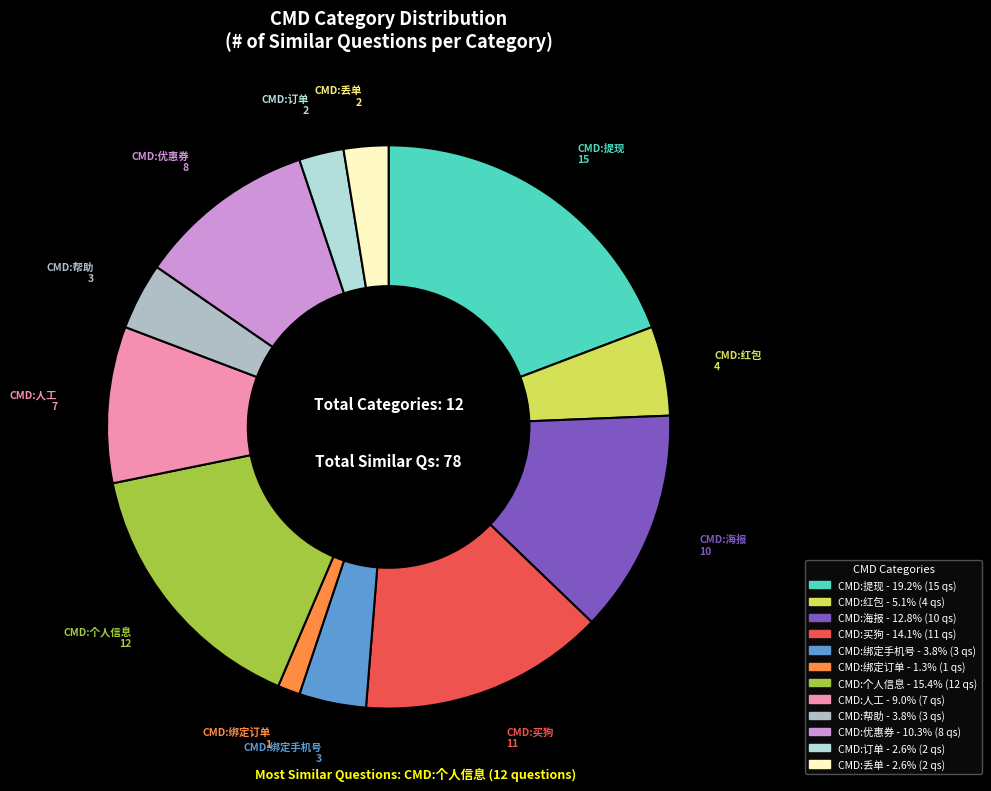

Is CMD:丢单 the majority of the pie?

No